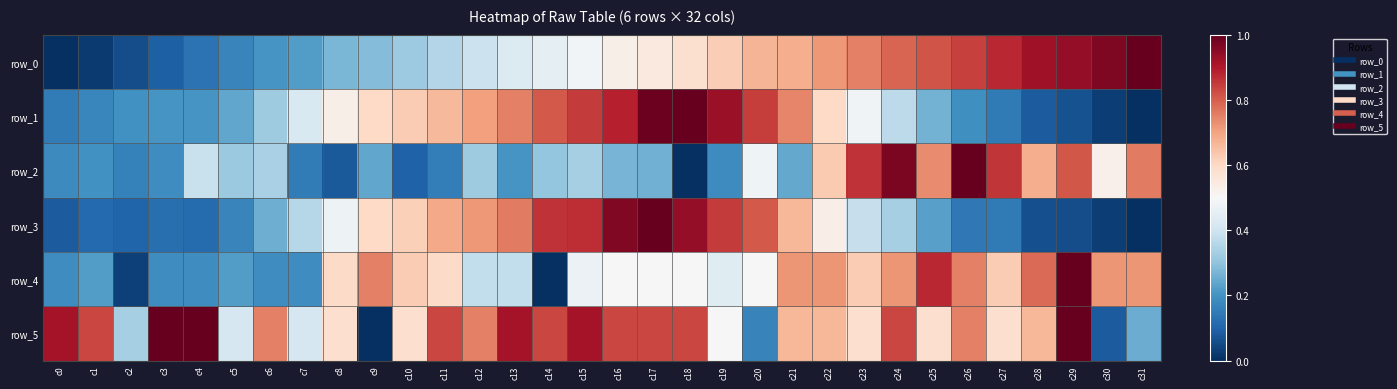

The row_4 series shows 0.4 at c12. True or false?

True